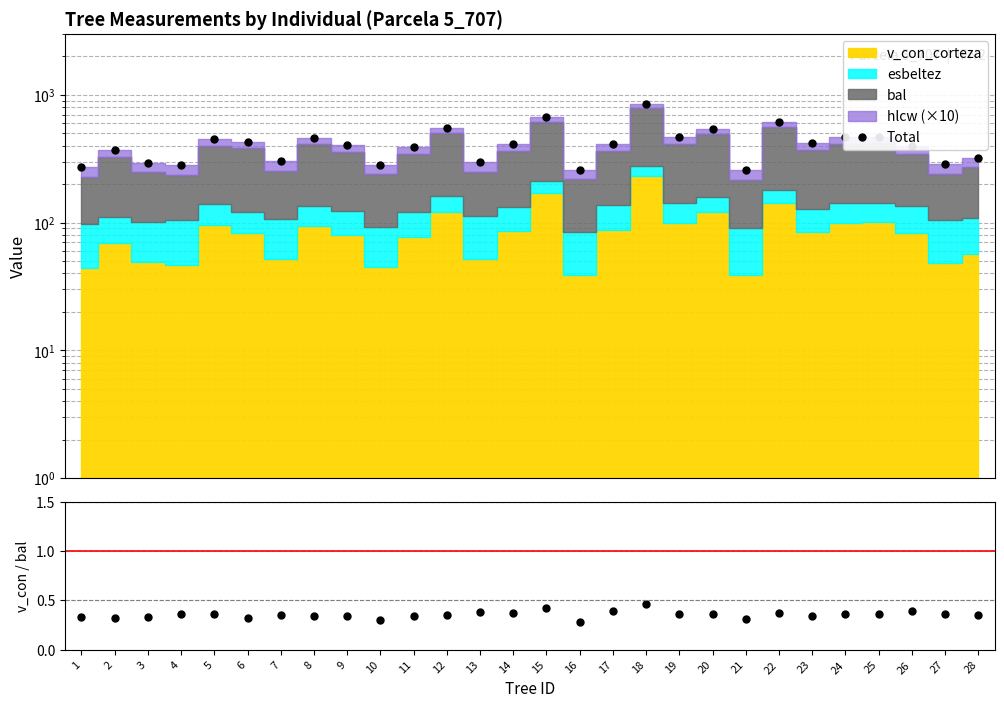

What is the spread (max minus min) of values at 22?

606.9